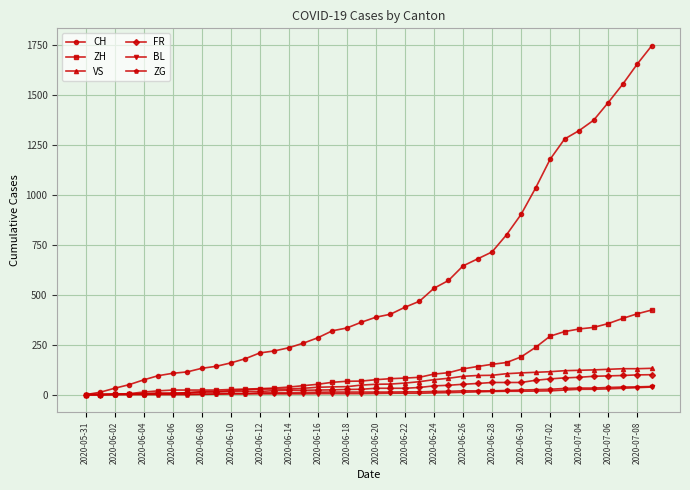

What is the maximum value shown in the chart?

1748